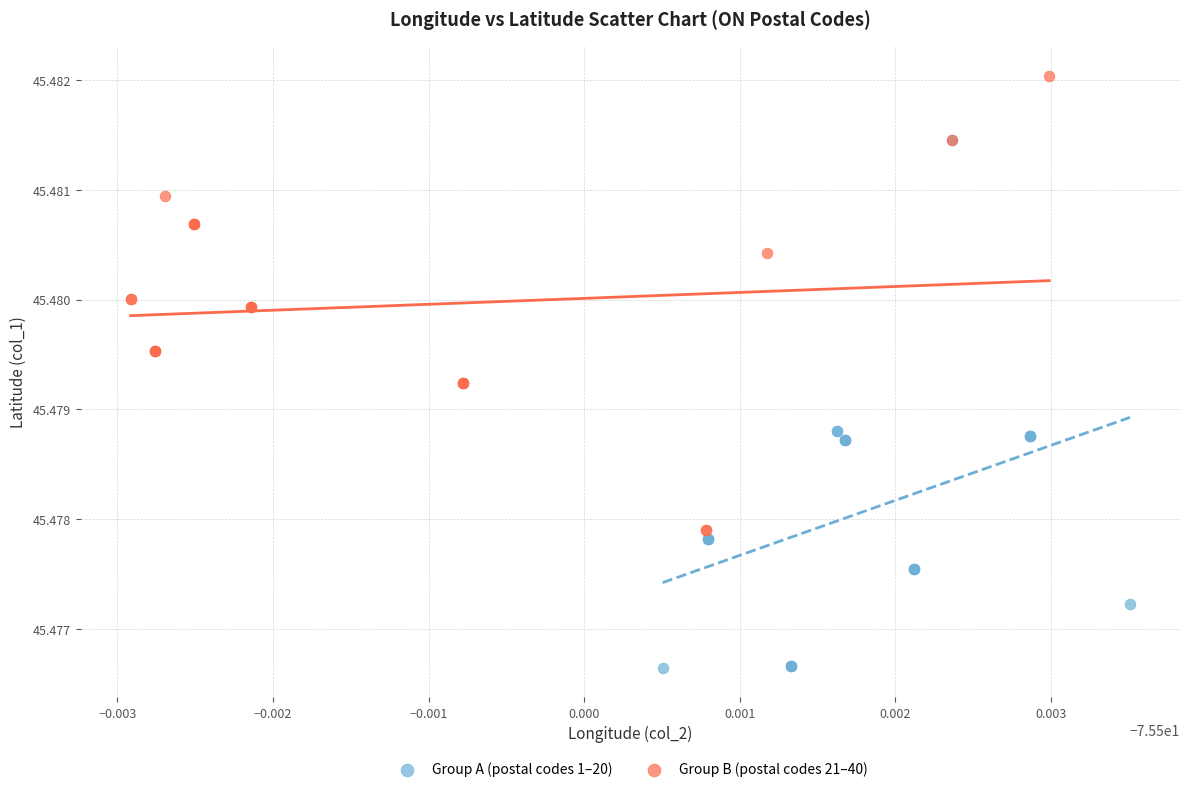

Which series contains the highest Y value?

Group B (postal codes 21–40)